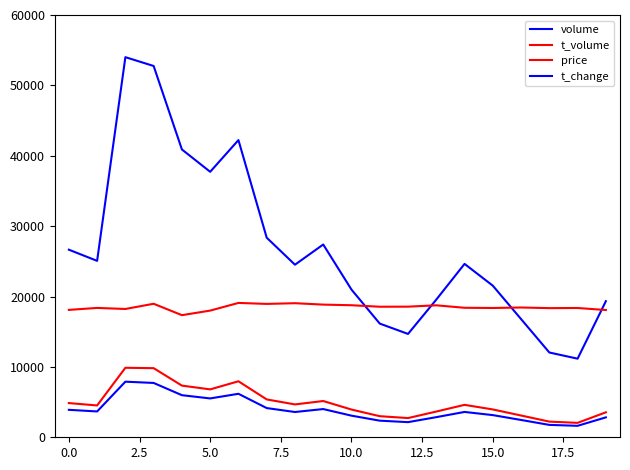

Does the chart display data point markers on the line(s)?

No